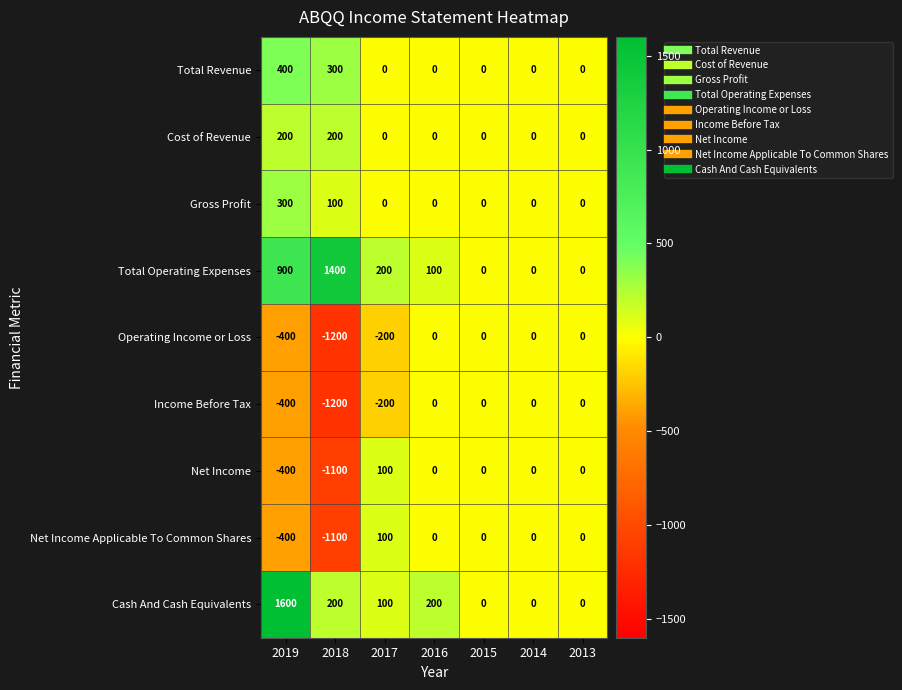

How many Cost of Revenue values are between 0 and 200?

7